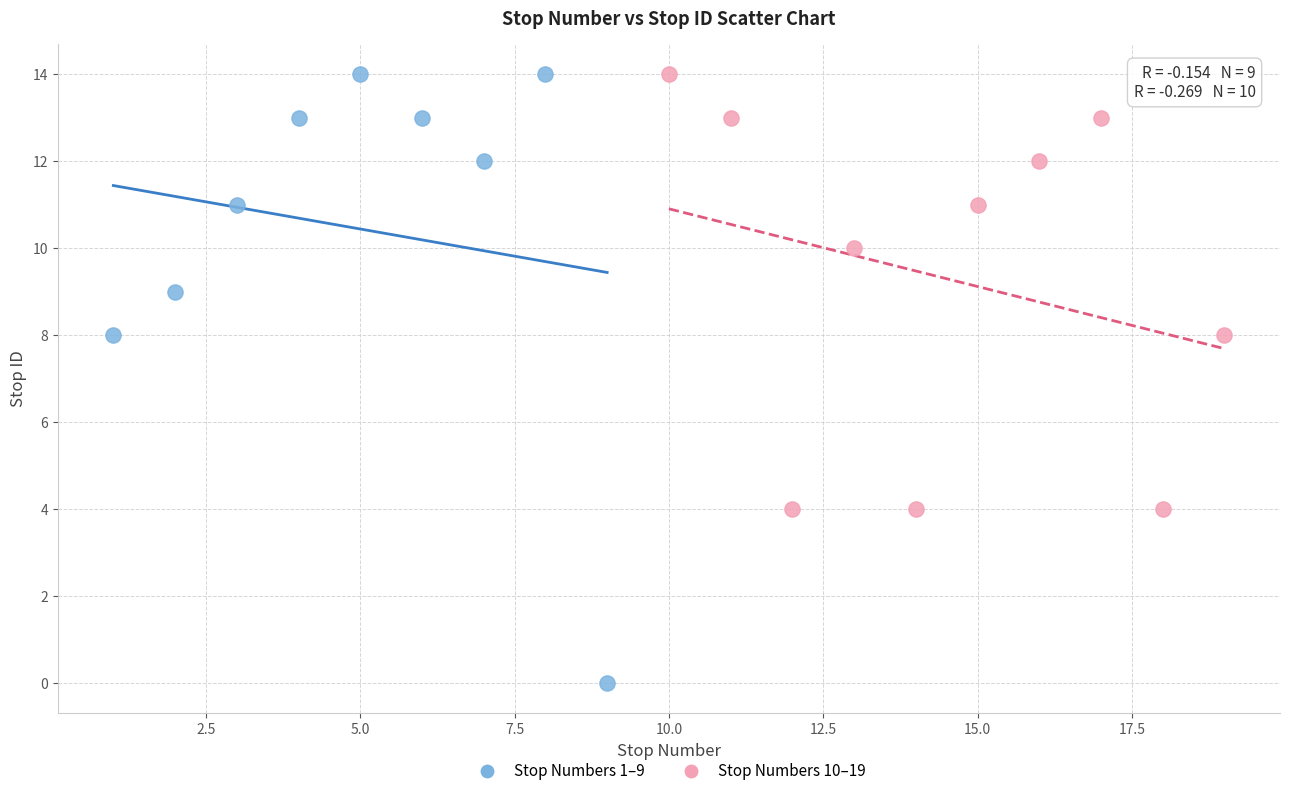

Which series has the largest Y range (max minus min)?

Stop Numbers 1–9